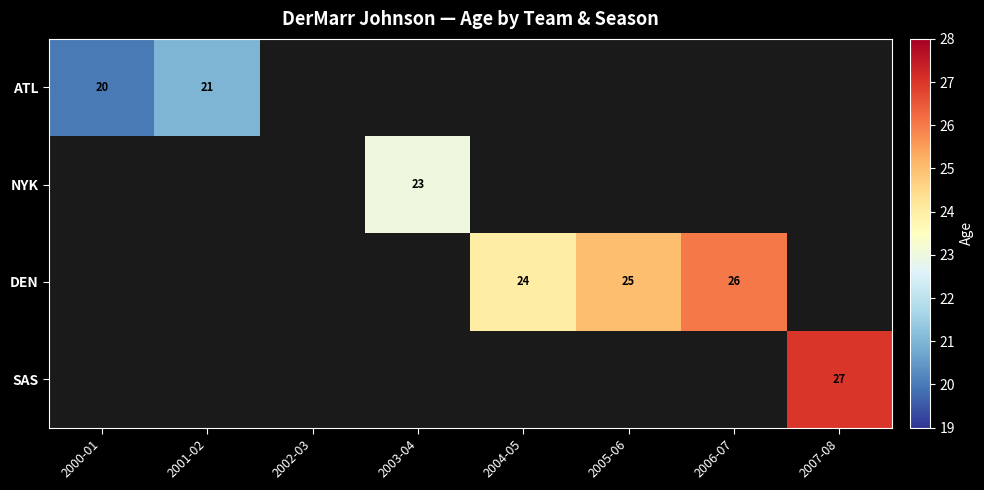

The ATL series shows 20 at 2000-01. True or false?

True